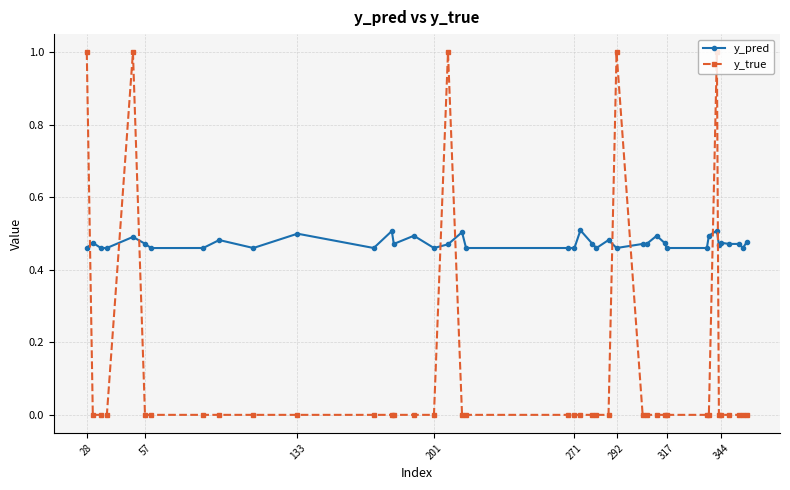

At how many categories does at least one series exceed 0?

40